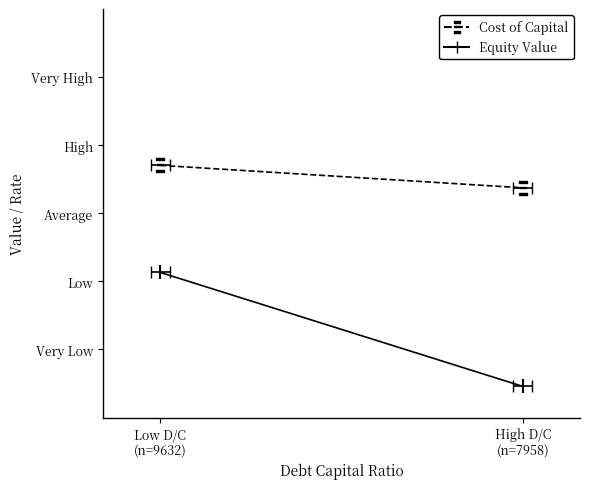

Between Low D/C
(n=9632) and High D/C
(n=7958), which series saw the biggest shift?

Equity Value